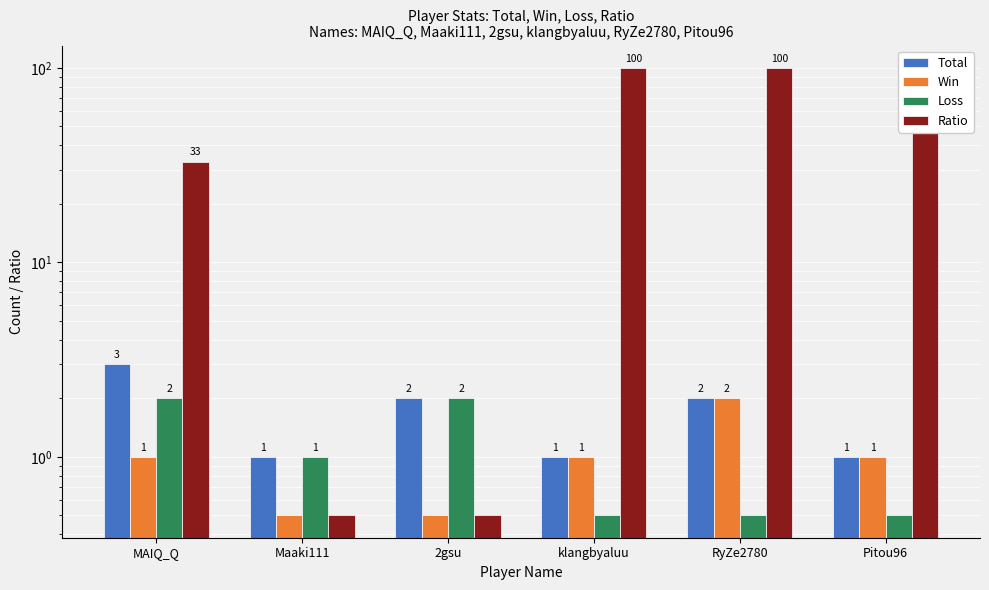

List the series in order of their peak value, lowest first.

Win, Loss, Total, Ratio